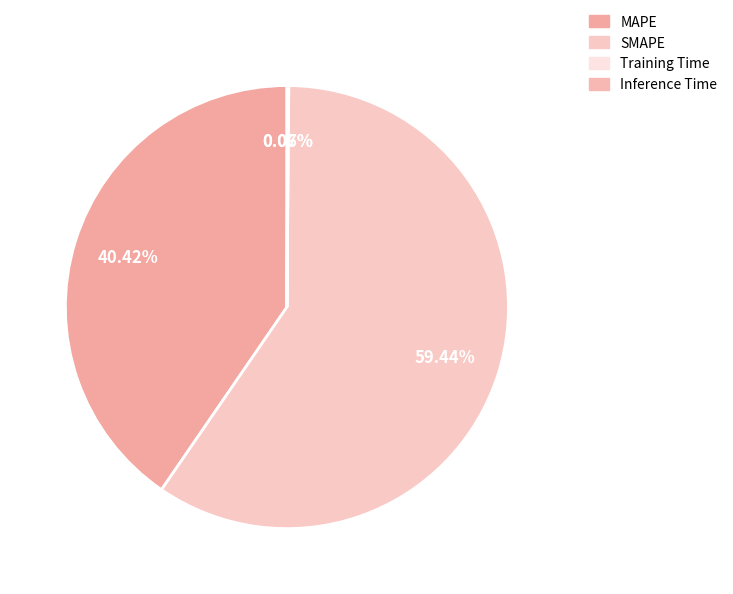

What portion of the pie excludes MAPE?

59.6%